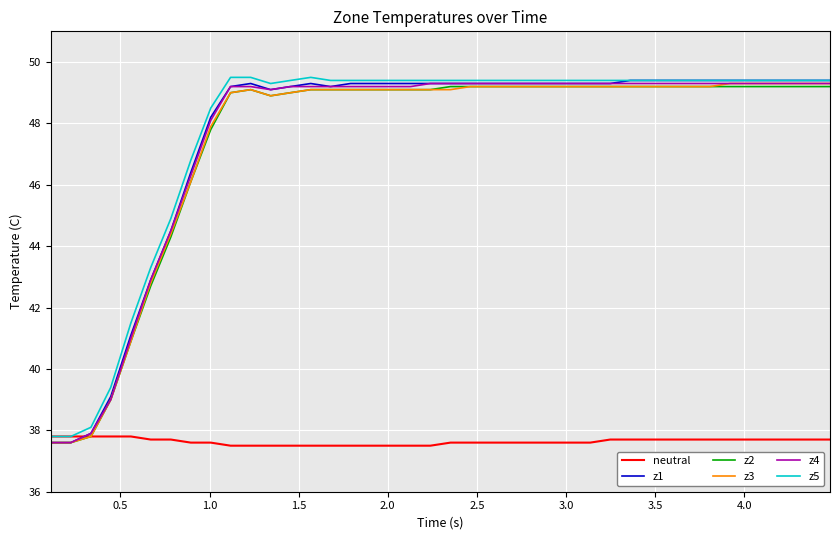

What is the maximum value for z2?

49.2